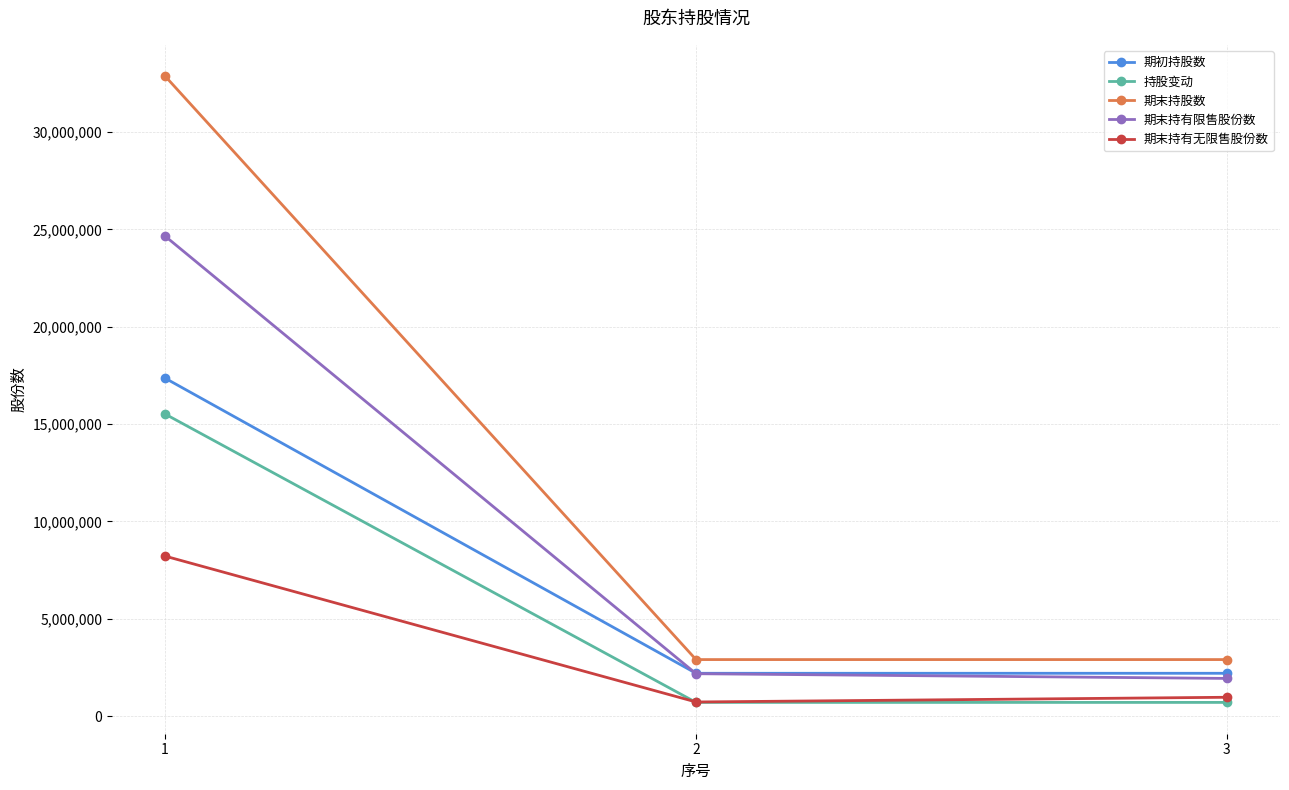

Which series has the largest range (max minus min)?

期末持股数